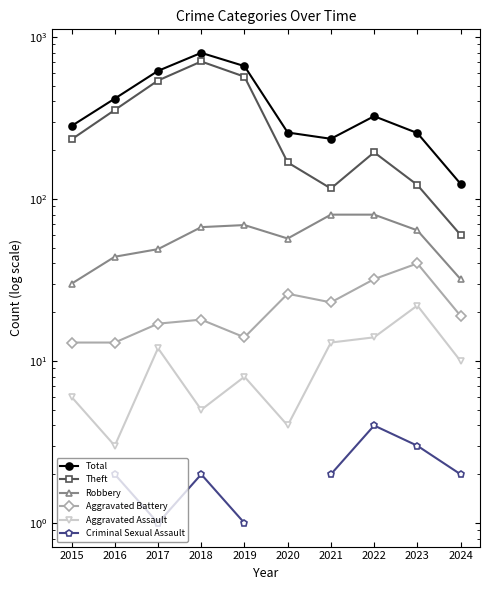

Which category has the lowest value in the Total series?

2024